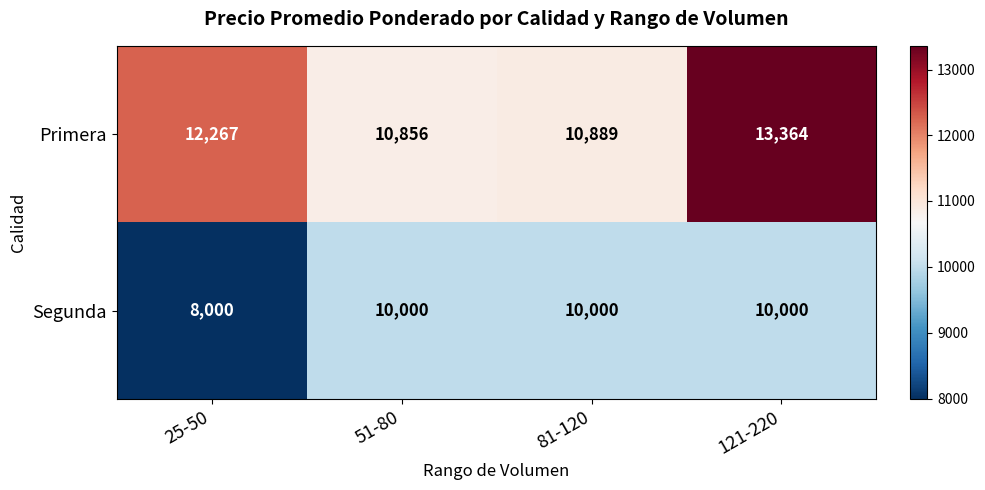

Reading right to left, transcribe all the data shown in this chart.

Primera: 121-220=13364	81-120=10889	51-80=10856	25-50=12267
Segunda: 121-220=10000	81-120=10000	51-80=10000	25-50=8000